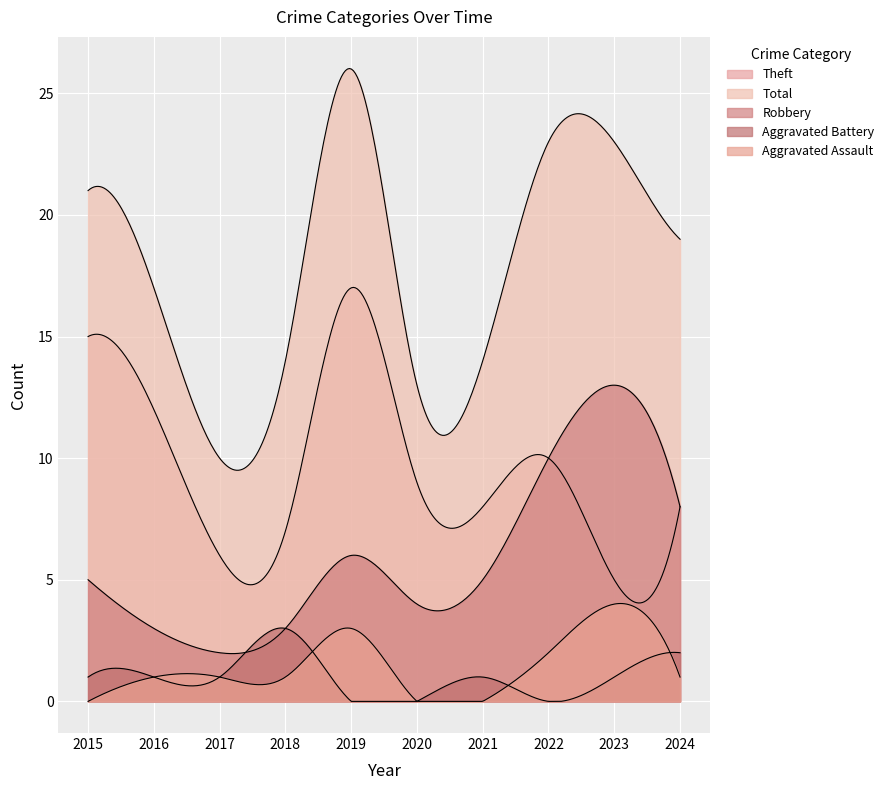

Reading right to left, extract all data points from this chart.

Aggravated Assault: 2024=1	2023=4	2022=2	2021=0	2020=0	2019=3	2018=1	2017=1	2016=1	2015=0
Aggravated Battery: 2024=2	2023=1	2022=0	2021=1	2020=0	2019=0	2018=3	2017=1	2016=1	2015=1
Robbery: 2024=8	2023=13	2022=10	2021=5	2020=4	2019=6	2018=3	2017=2	2016=3	2015=5
Theft: 2024=8	2023=5	2022=10	2021=8	2020=9	2019=17	2018=7	2017=6	2016=12	2015=15
Total: 2024=19	2023=23	2022=23	2021=14	2020=13	2019=26	2018=14	2017=10	2016=17	2015=21